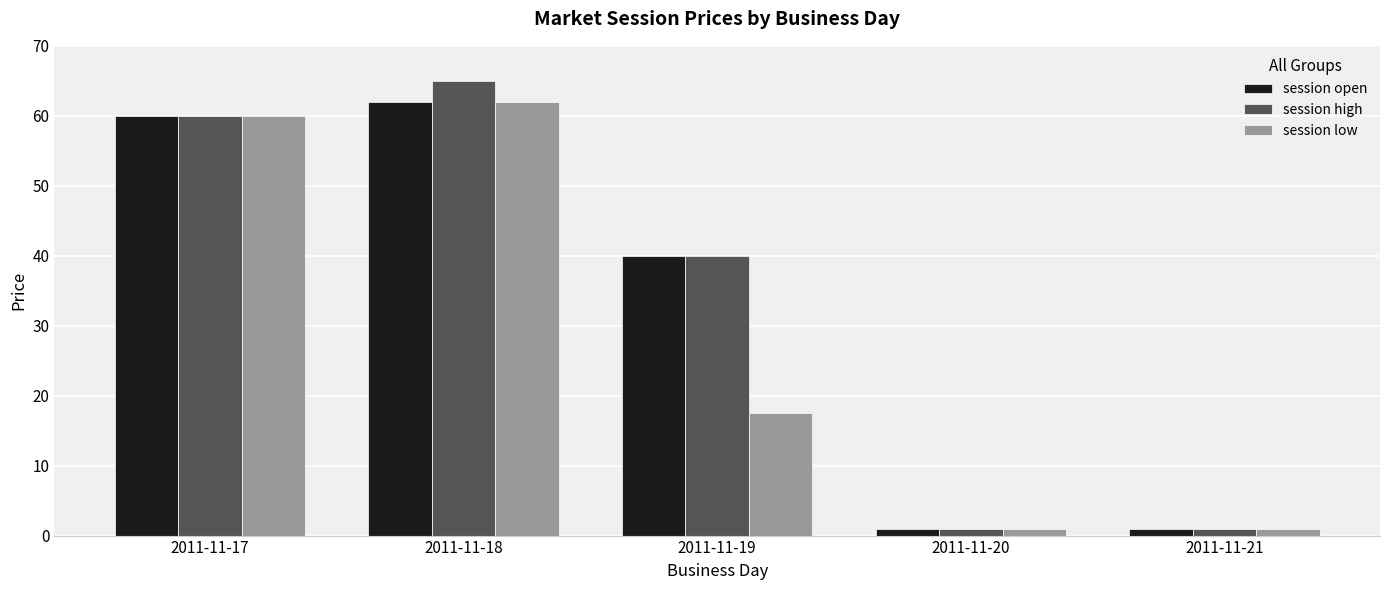

Is the value of session open at 2011-11-21 greater than the value of session low at 2011-11-18?

No